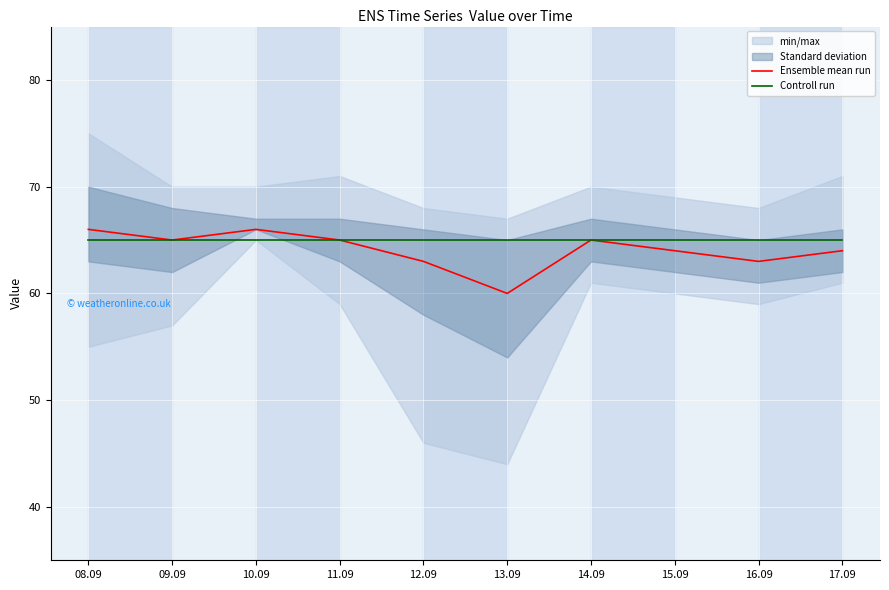

What is the label of the 4th point from the left?

11.09